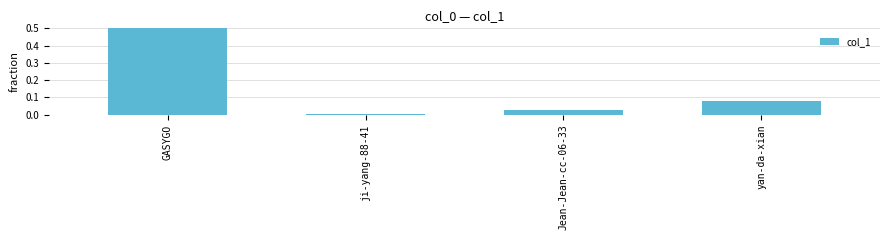

List the labels in order of value, smallest first.

ji-yang-88-41, Jean-Jean-cc-06-33, yan-da-xian, GASYGO